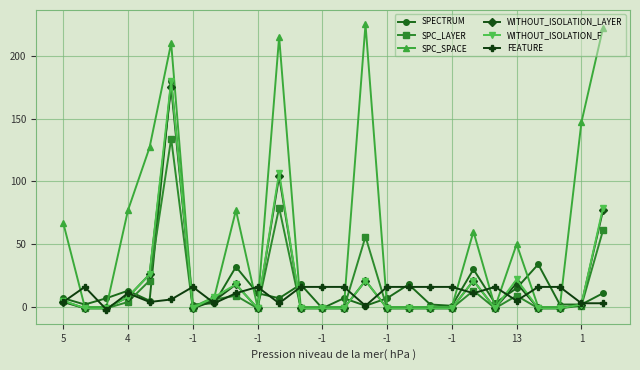

What is the average value of the FEATURE series?

10